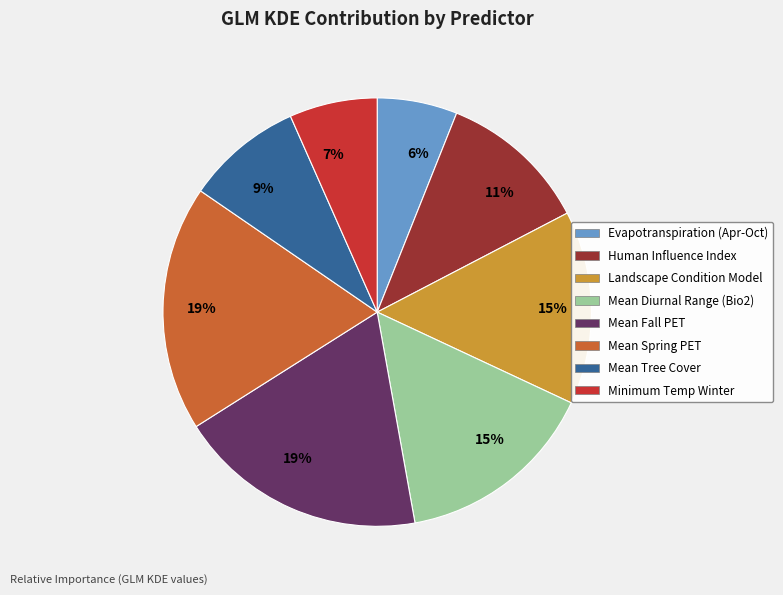

Is there any slice that represents more than half of the pie?

No